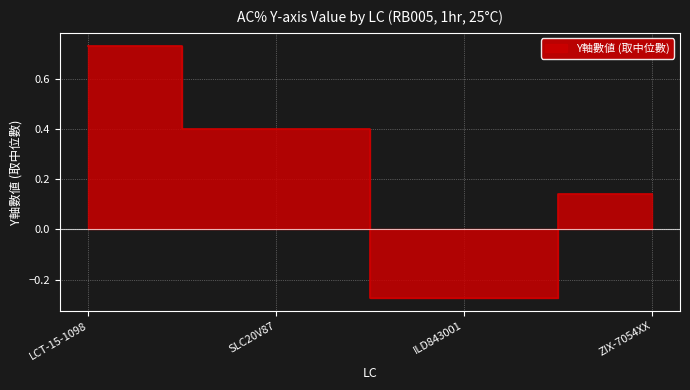

Which label corresponds to the smallest value in the chart?

ILD843001